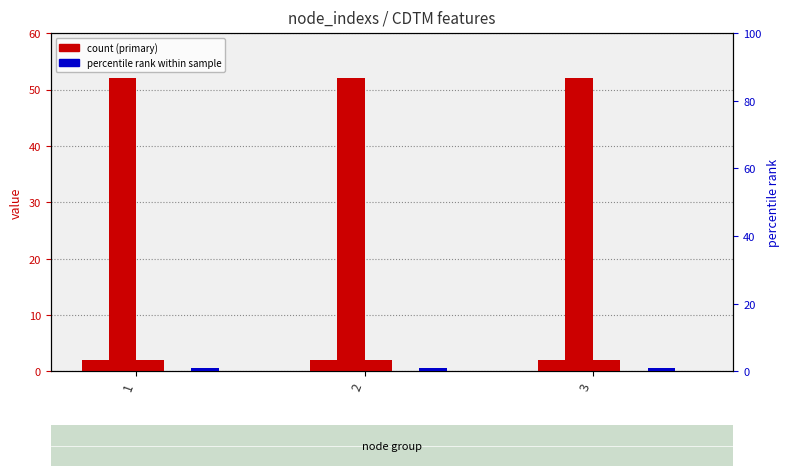

What is the sum of the node_labels values at 3 and 1?

4